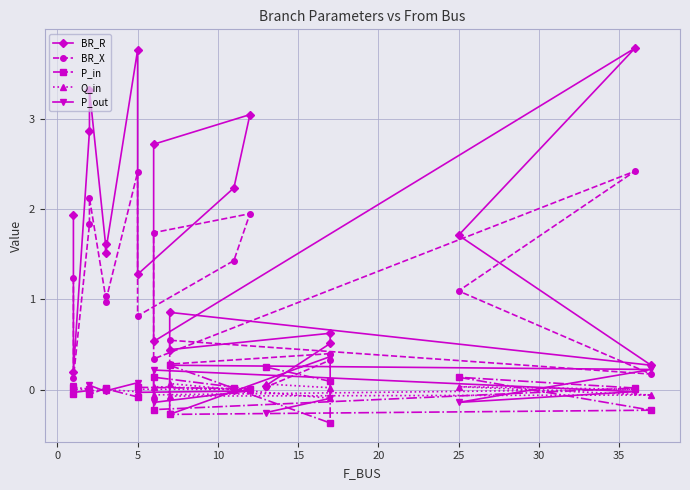

Is it true that BR_R equals 0.8 at 18?

False